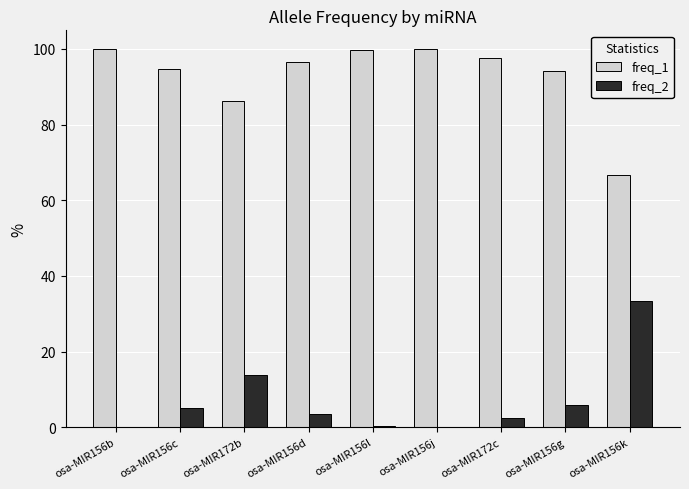

Which series has the largest total across all categories?

freq_1